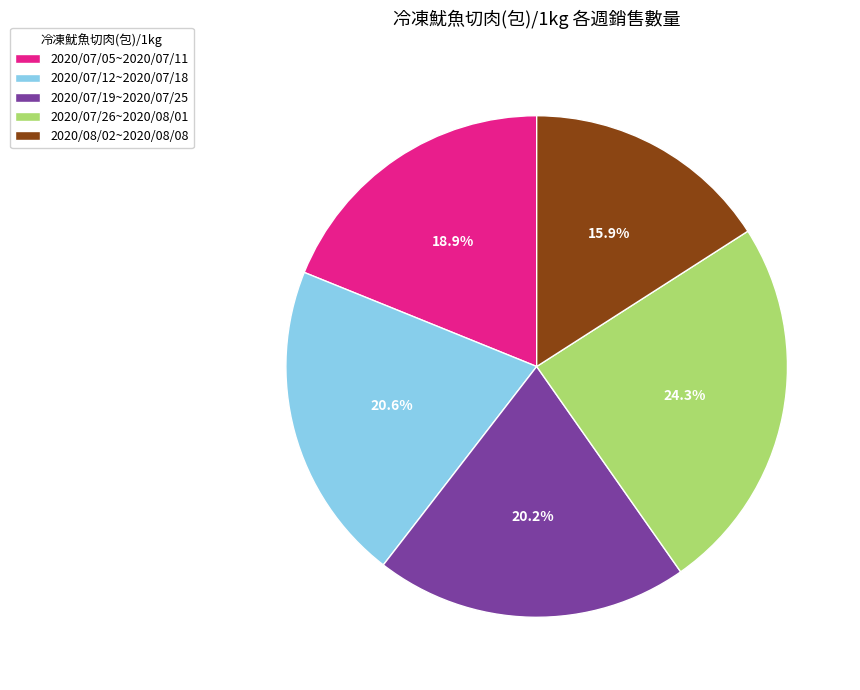

Count the number of slices in the pie.

5